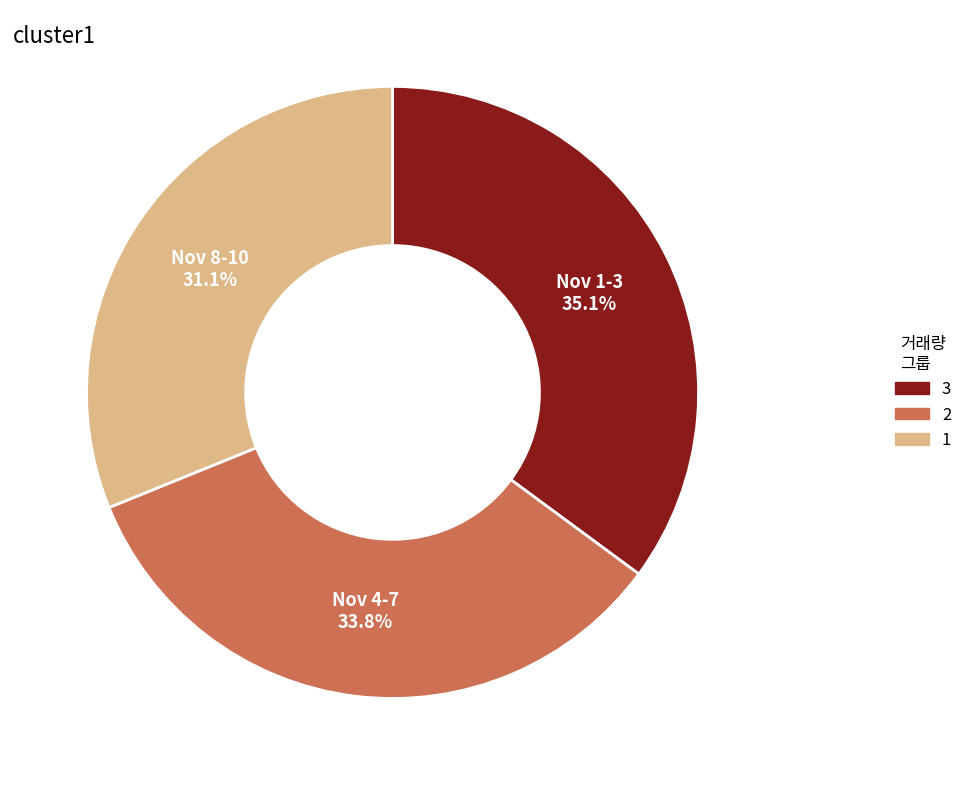

What is the largest slice in the pie chart?

Nov 1-3